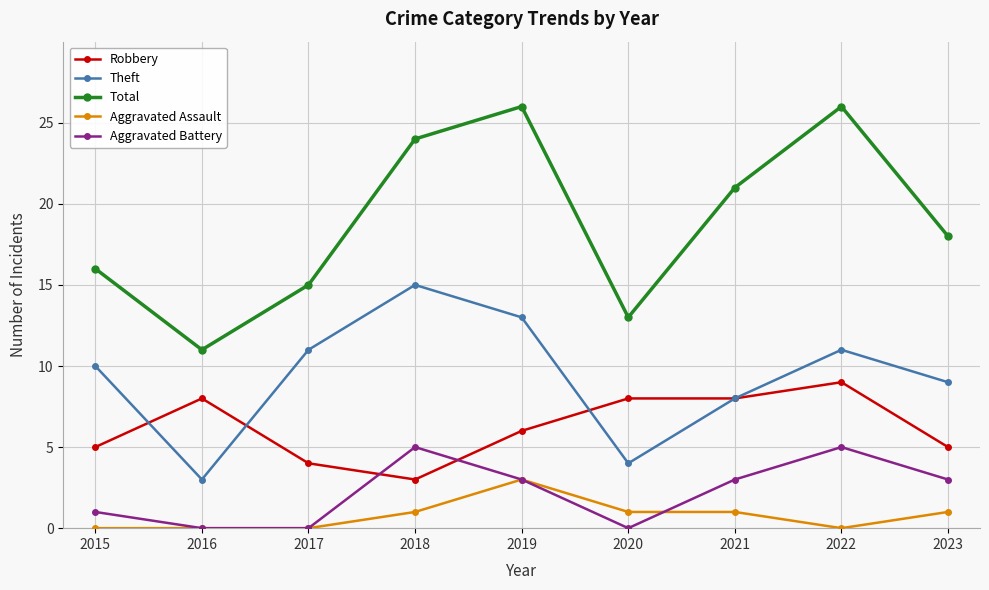

At which label does Total reach its minimum?

2016